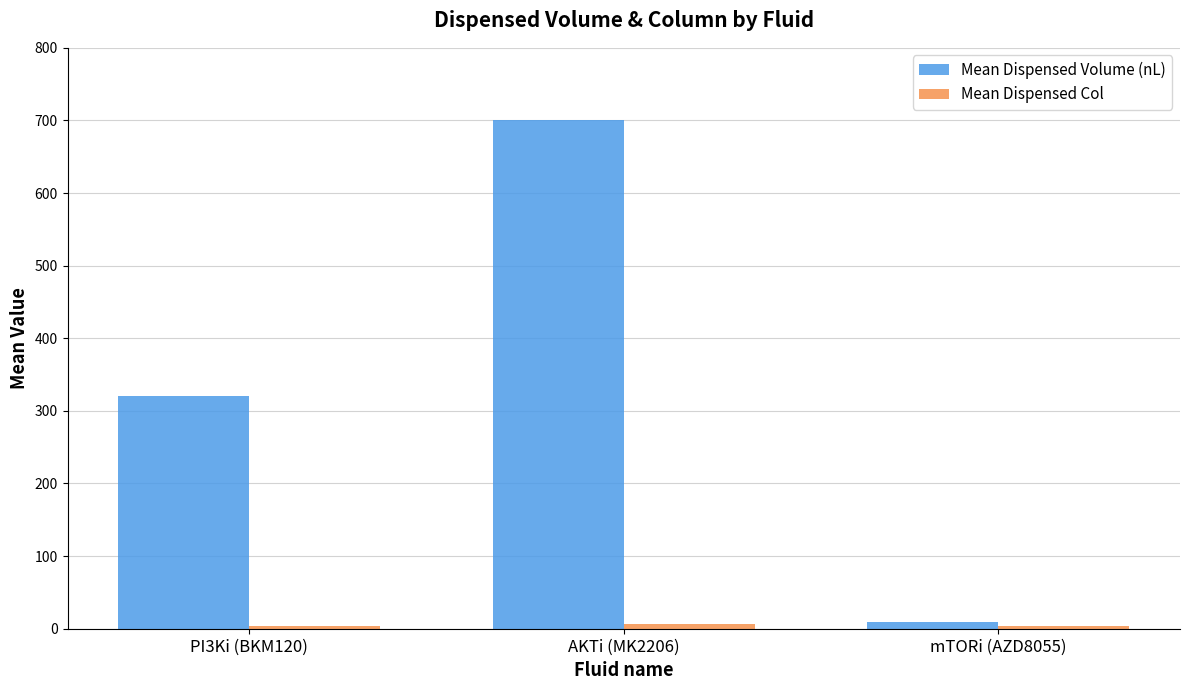

How many groups of bars are there?

3